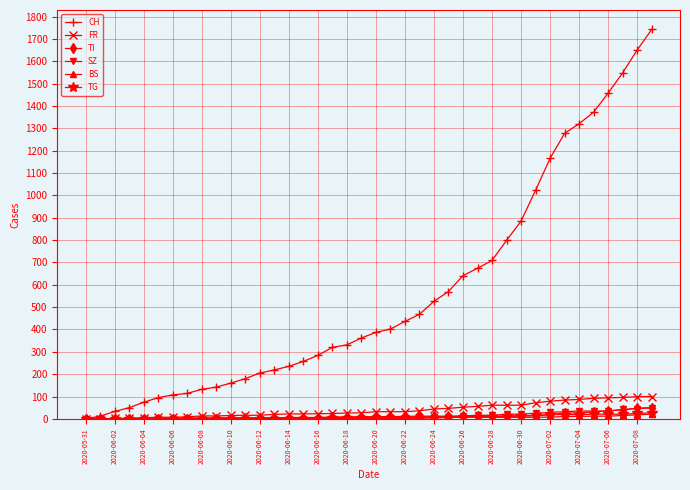

What is the highest value of the SZ series?

49